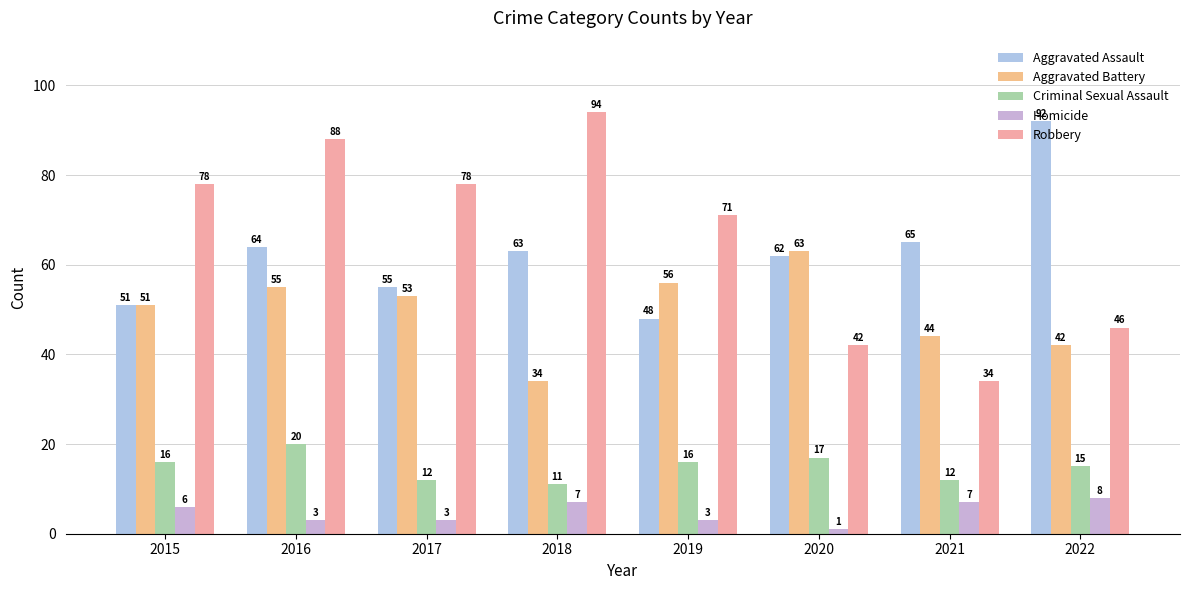

Reading right to left, extract all data points from this chart.

Aggravated Assault: 2022=92	2021=65	2020=62	2019=48	2018=63	2017=55	2016=64	2015=51
Aggravated Battery: 2022=42	2021=44	2020=63	2019=56	2018=34	2017=53	2016=55	2015=51
Criminal Sexual Assault: 2022=15	2021=12	2020=17	2019=16	2018=11	2017=12	2016=20	2015=16
Homicide: 2022=8	2021=7	2020=1	2019=3	2018=7	2017=3	2016=3	2015=6
Robbery: 2022=46	2021=34	2020=42	2019=71	2018=94	2017=78	2016=88	2015=78